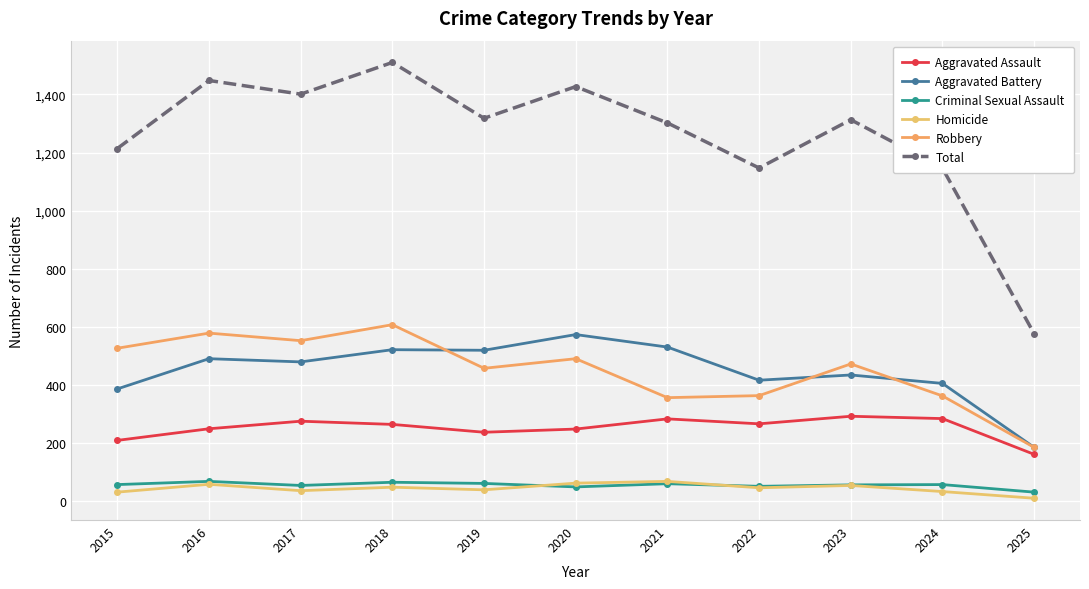

At which category does Aggravated Assault reach its first local valley?

2019